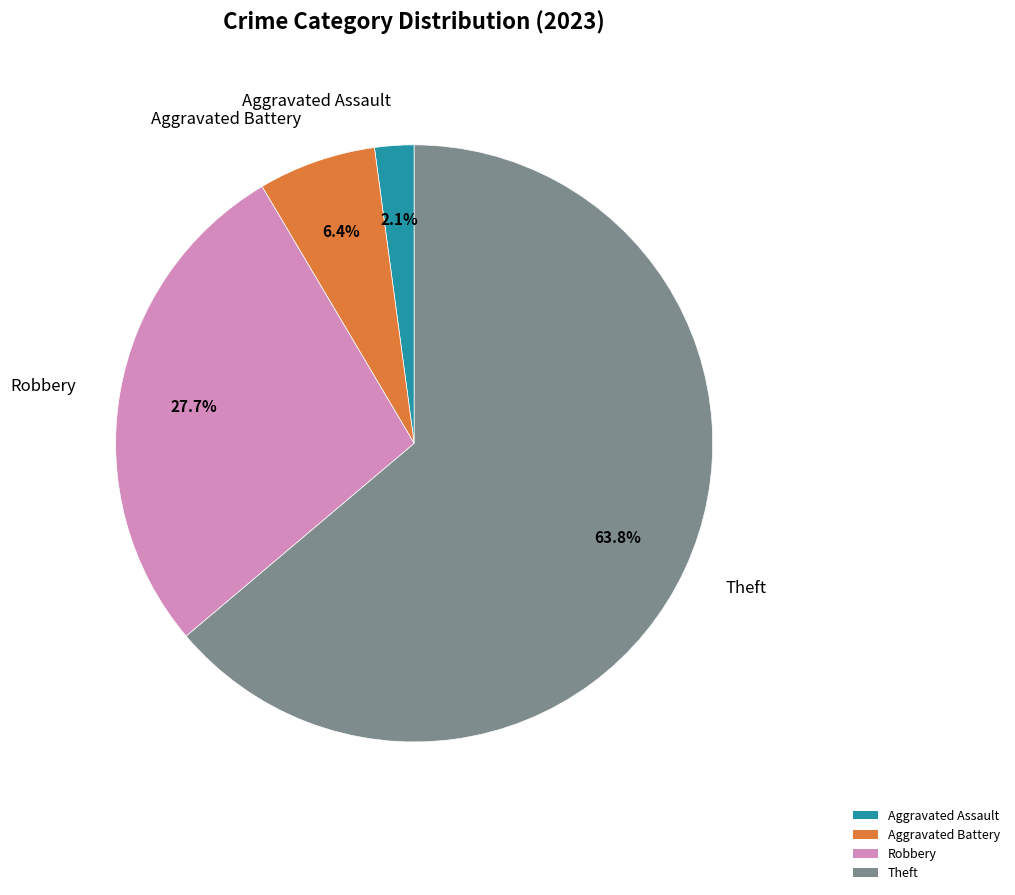

What is the total percentage of Robbery and Theft?

91.5%